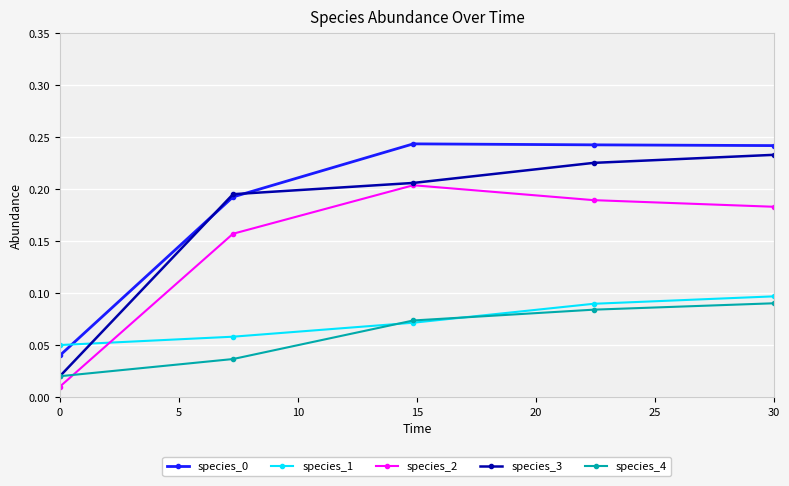

At how many categories does at least one series exceed 0?

5